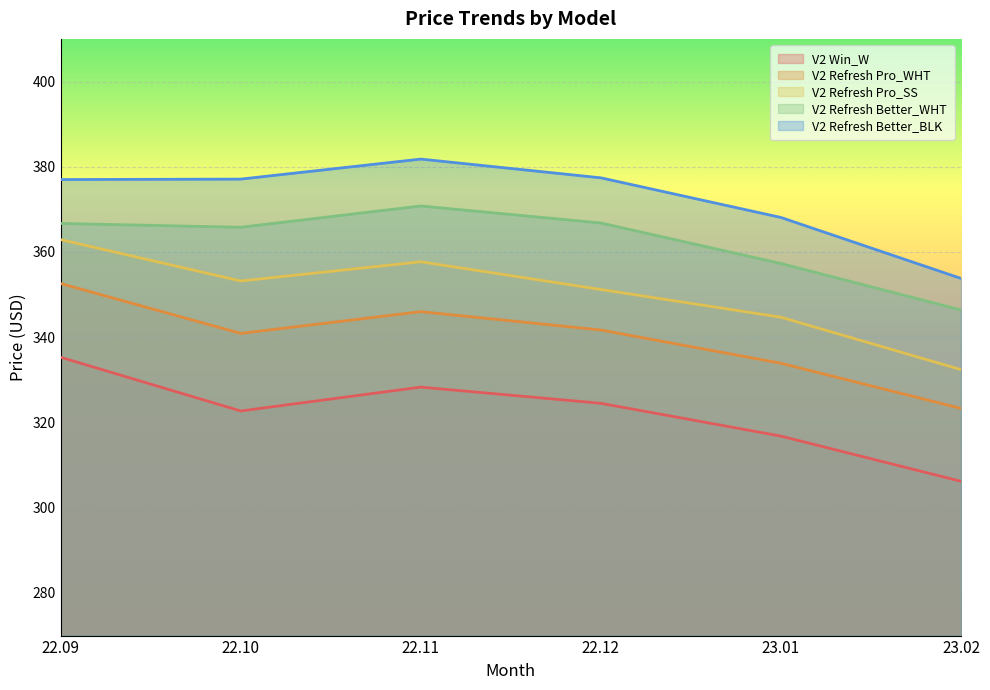

What is the difference between the maximum and minimum values in the V2 Refresh Pro_SS series?

30.5